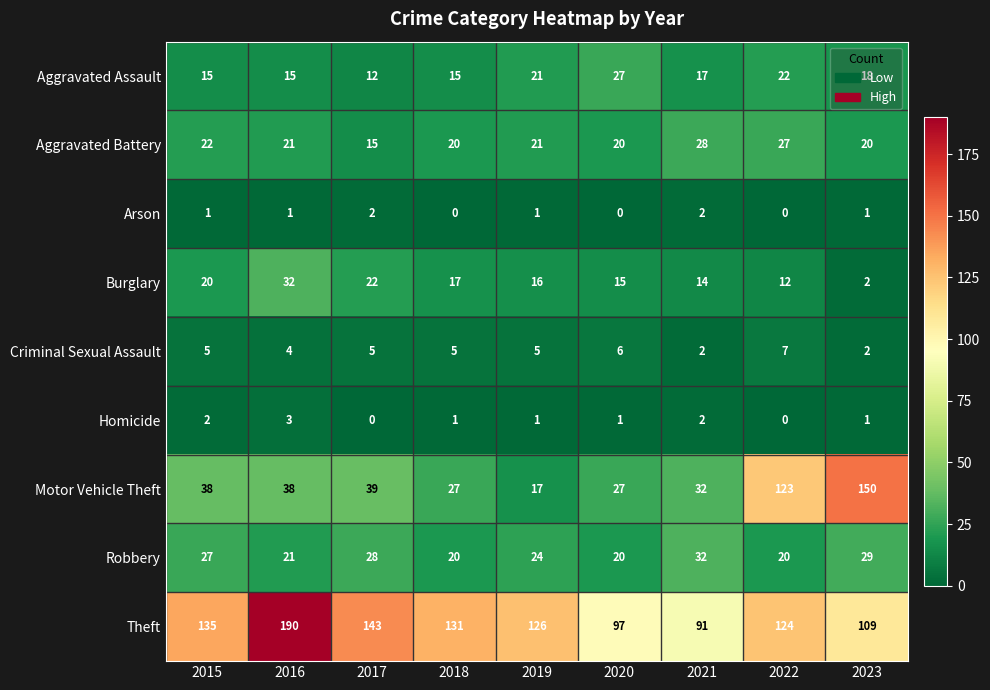

What is the difference between the highest and lowest values at 2015?

134